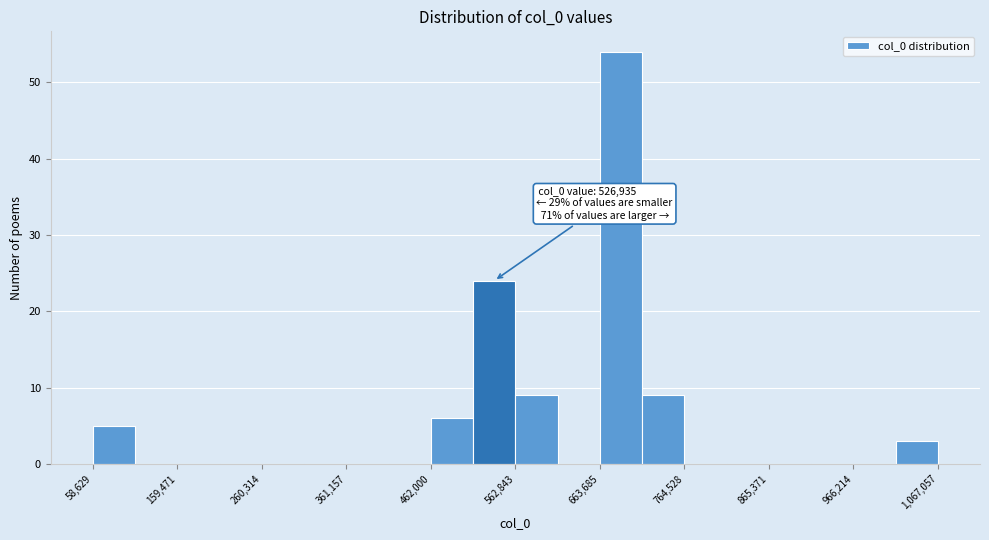

Read against the x-axis, roughly where is the centre of the tallest bar?

680000